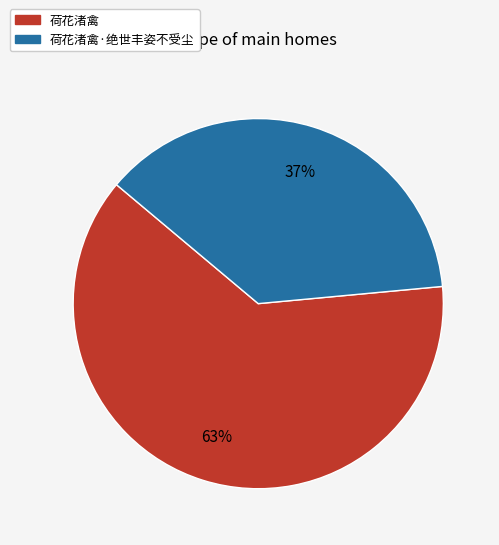

What percentage is the 荷花渚禽 slice, to the nearest percent?

63%